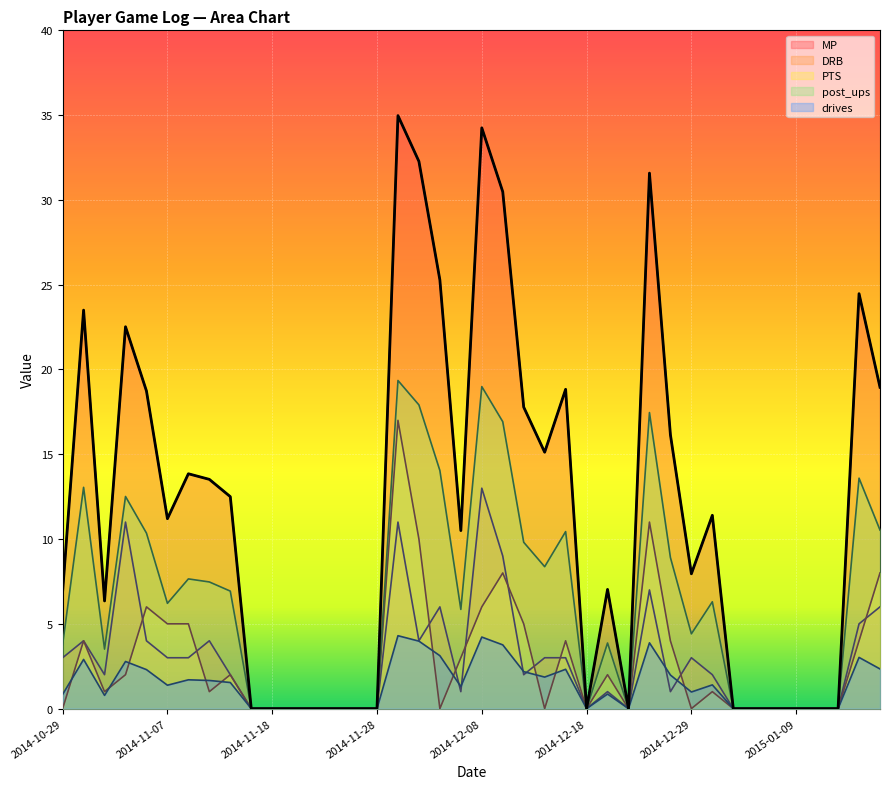

What is the label of the 19th point from the right?

2014-12-09